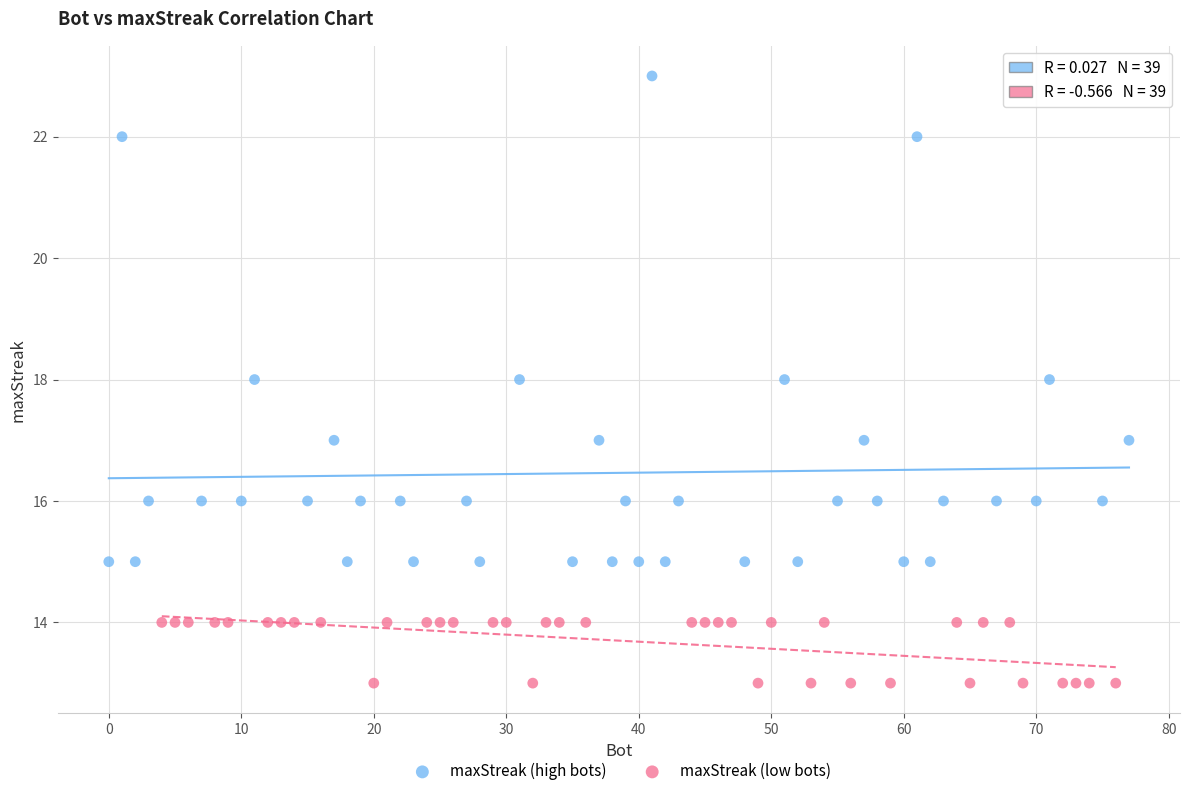

Which series reaches the maximum Y coordinate?

maxStreak (high bots)